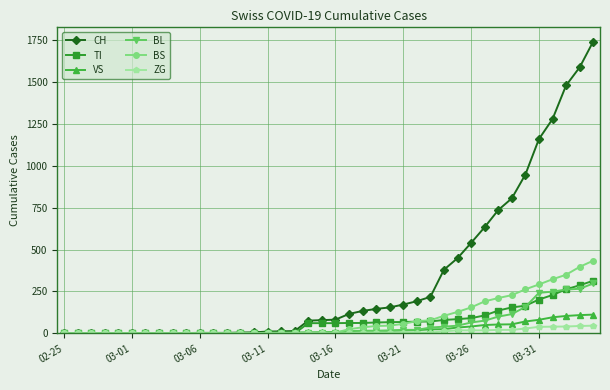

Does the chart have visible grid lines?

Yes